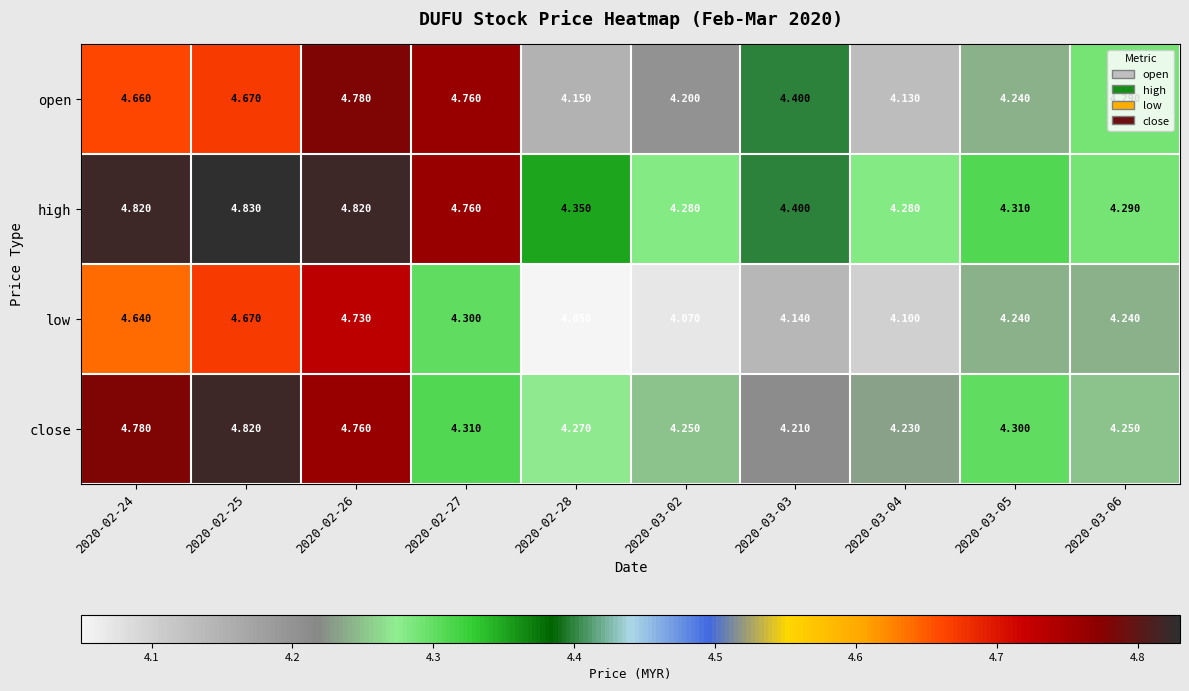

At 2020-02-24, list the series in order from largest to smallest.

high, close, open, low